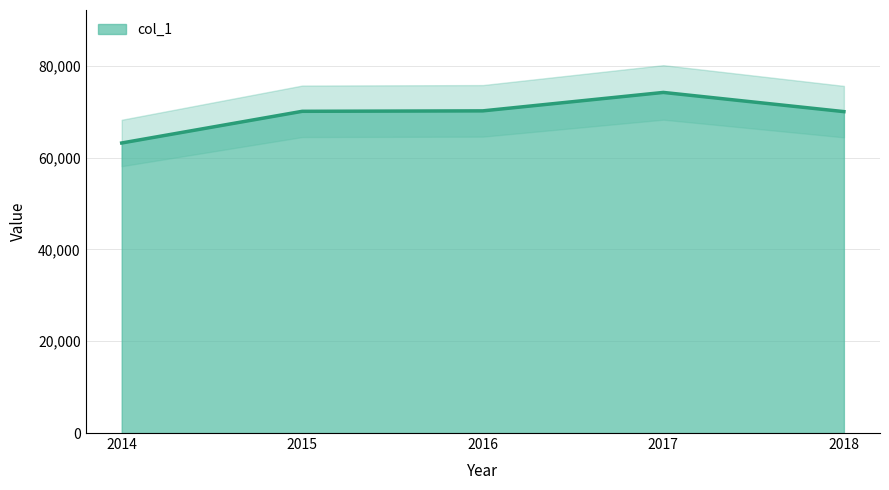

How many data points are less than 70071?

2